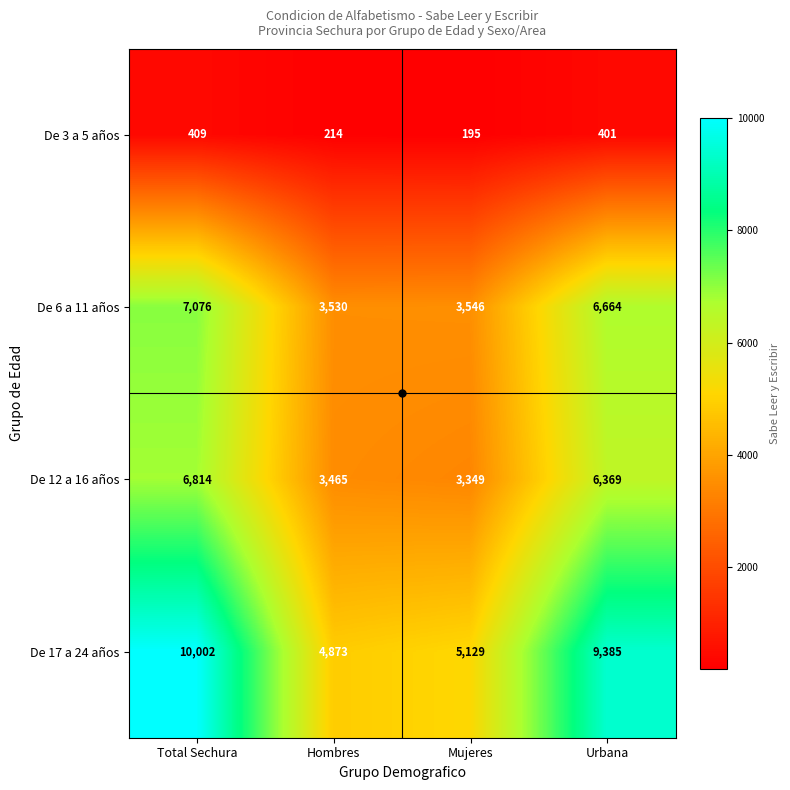

Rank the series at Mujeres from lowest to highest value.

De 3 a 5 años, De 12 a 16 años, De 6 a 11 años, De 17 a 24 años